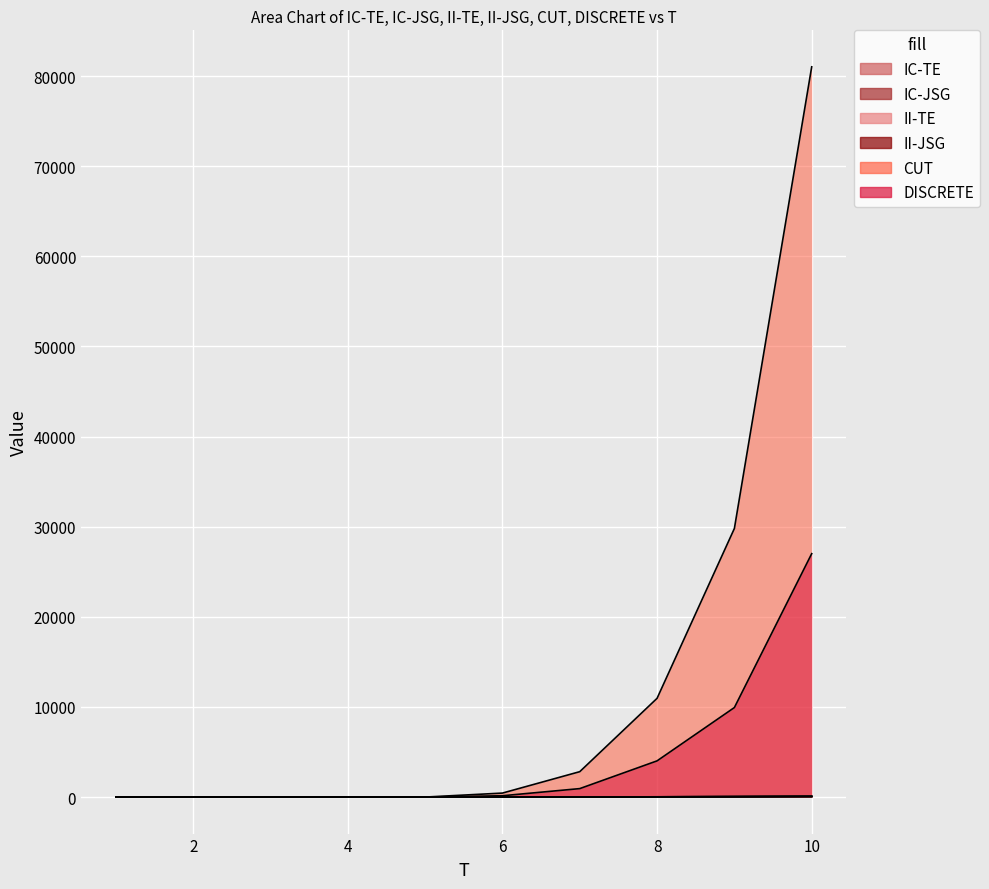

What is the total value across all series at 9.0?

39922.7